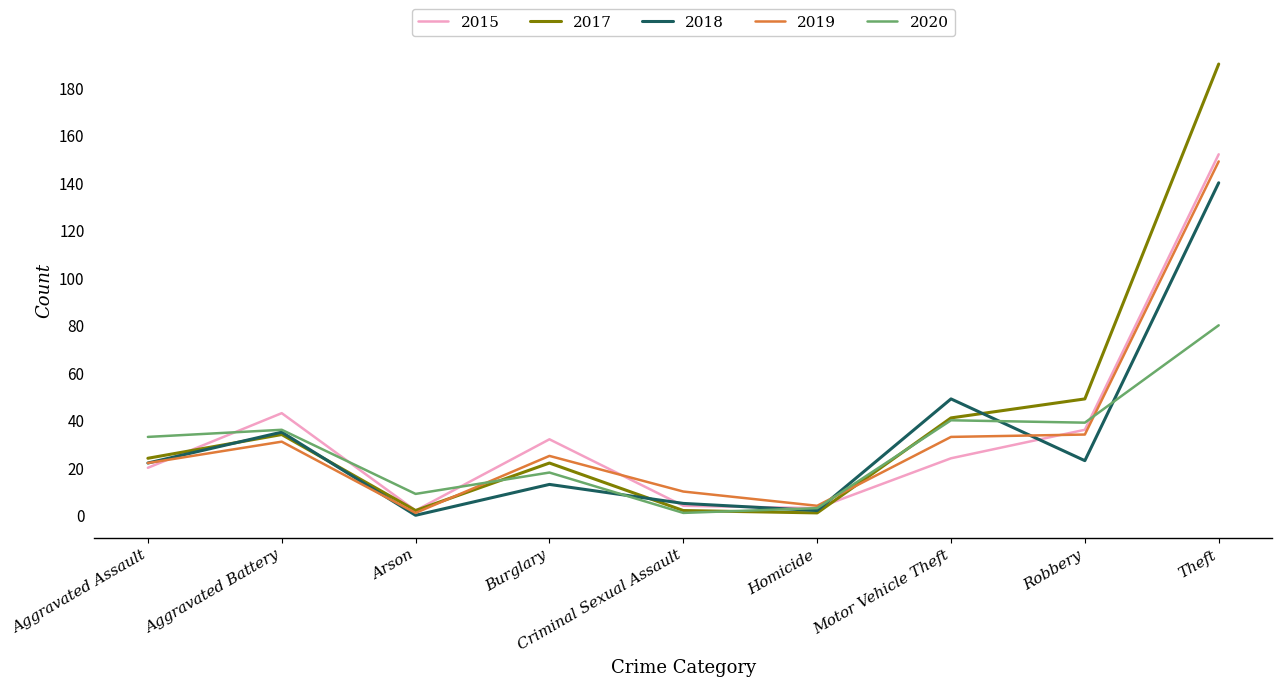

Does the chart display data point markers on the line(s)?

No